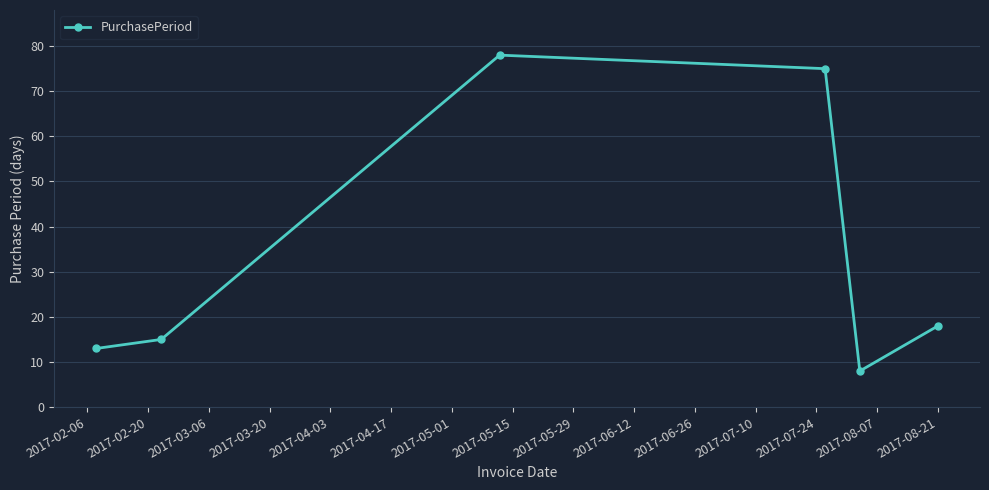

How many points are lower than both their immediate neighbors (excluding endpoints)?

1